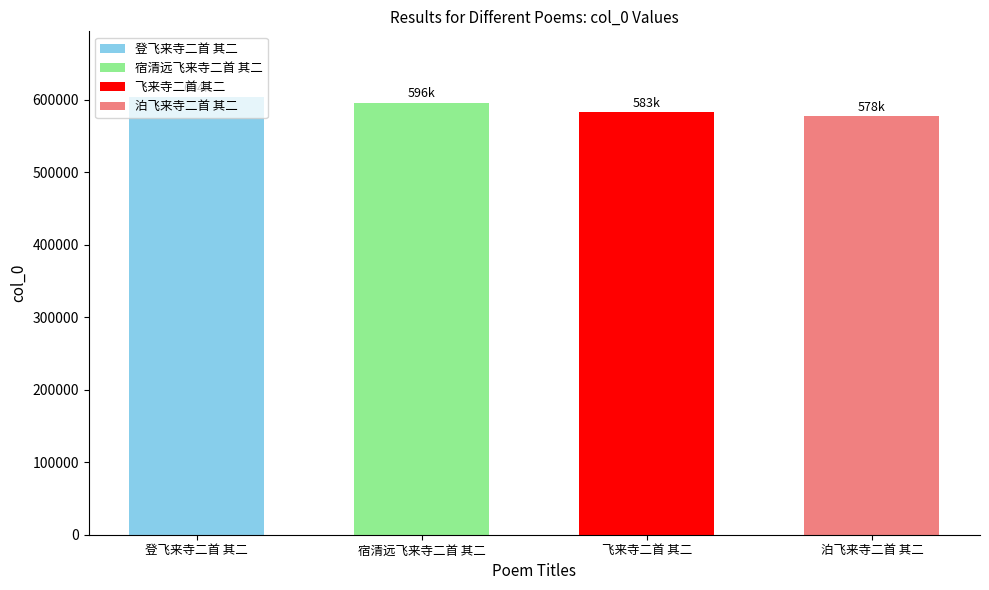

Where does the data first go above 596222?

登飞来寺二首 其二